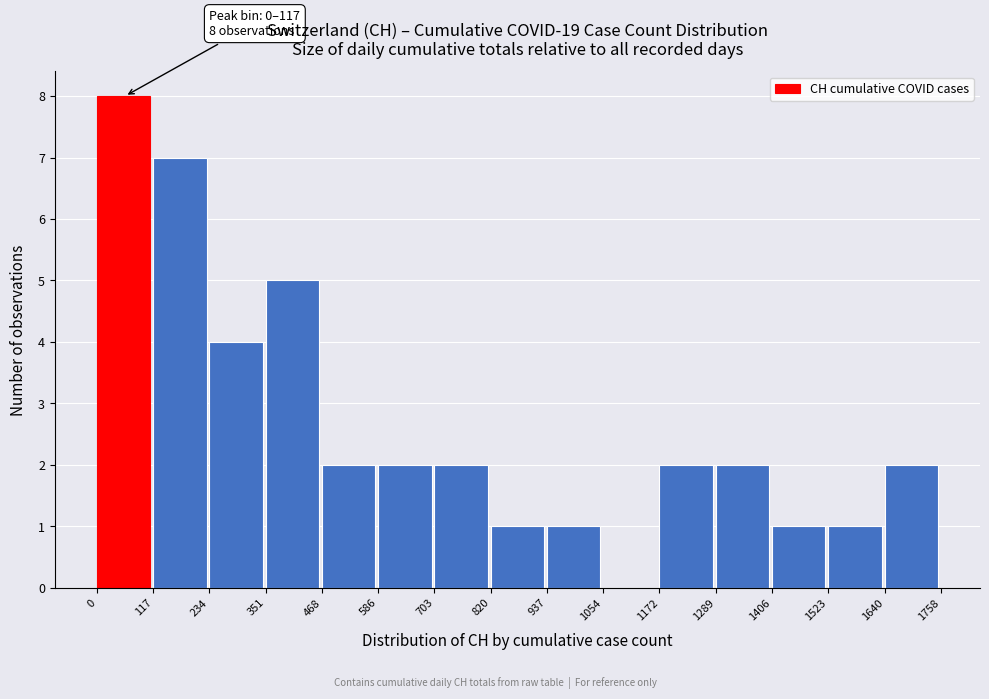

Which range on the x-axis has the tallest bar?

0 to 117